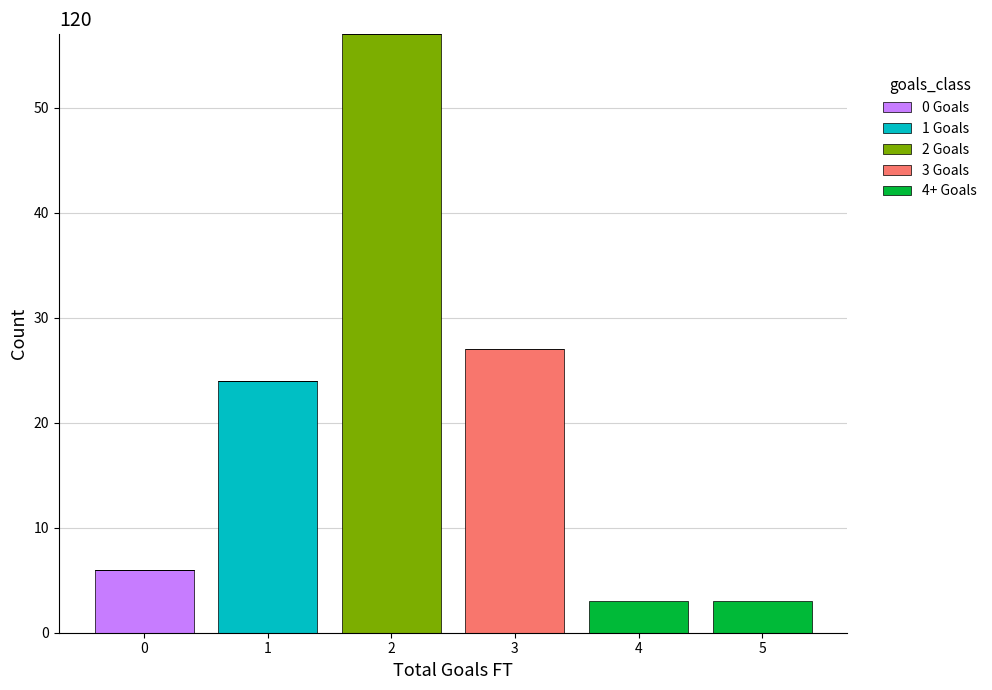

Which range on the x-axis has the tallest stacked bar (by total height)?

1.5 to 2.5